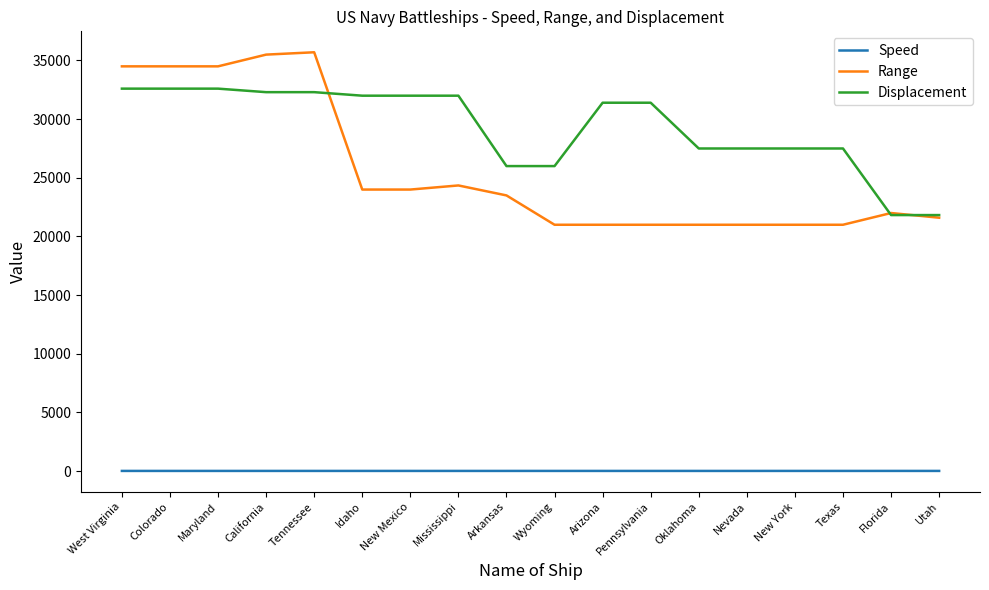

What position from the right is Mississippi?

11